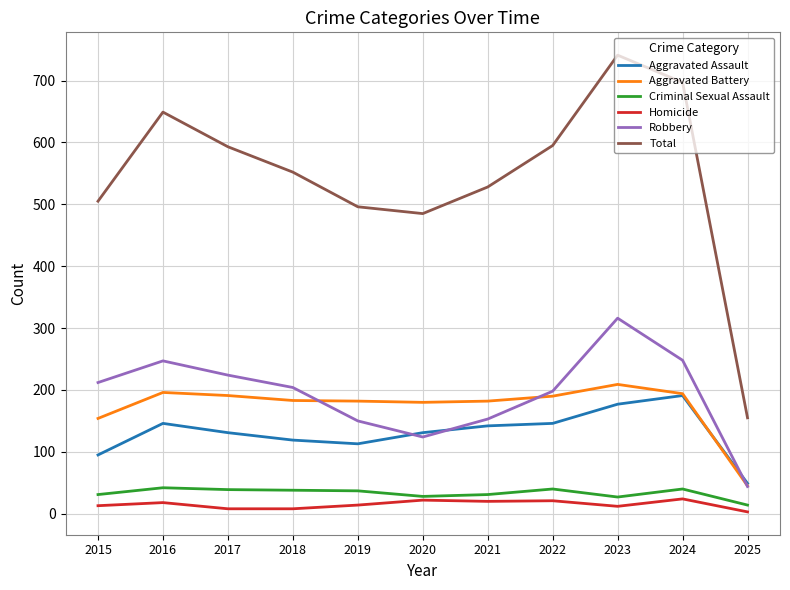

True or false: Aggravated Assault has a value of 195 at 2021.

False